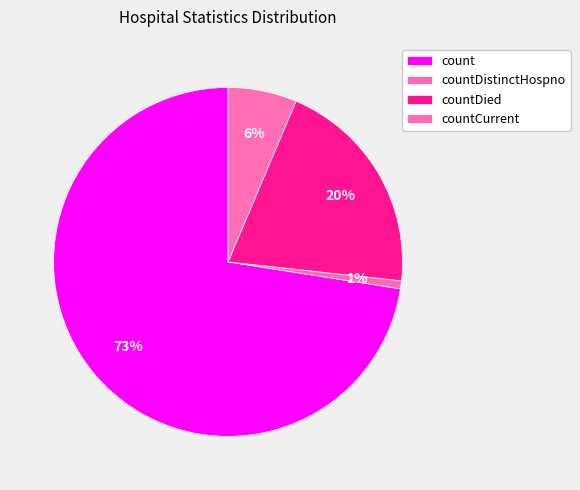

Rank the categories by value from highest to lowest.

count, countDied, countCurrent, countDistinctHospno